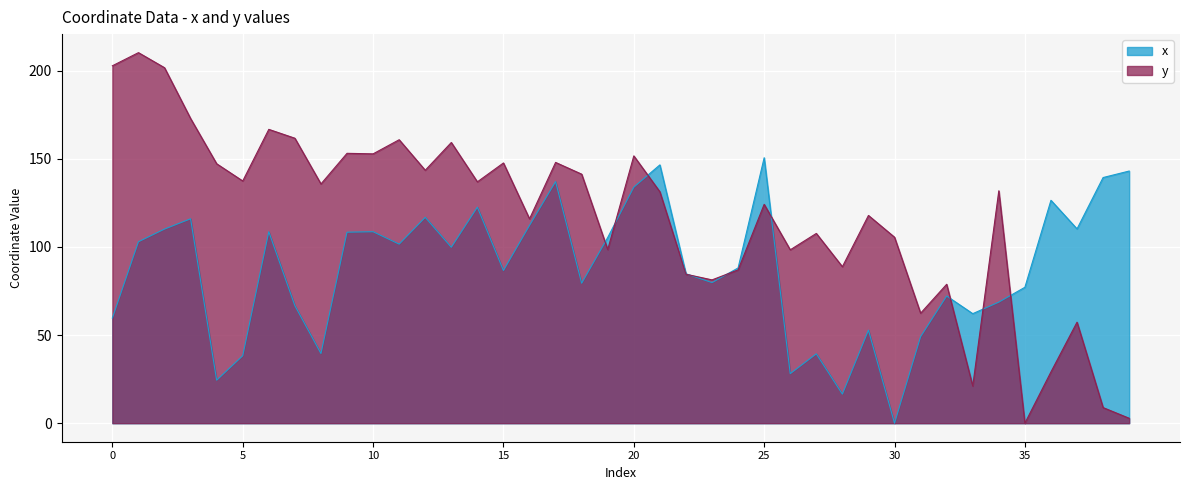

True or false: y has a value of 15.9 at 37.

False